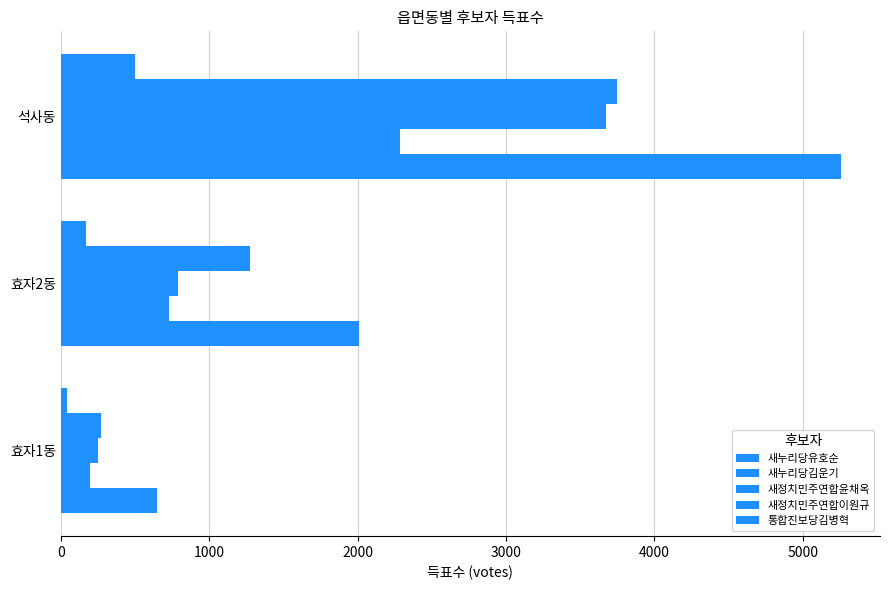

How many data points in 새정치민주연합이원규 are less than 1276?

1